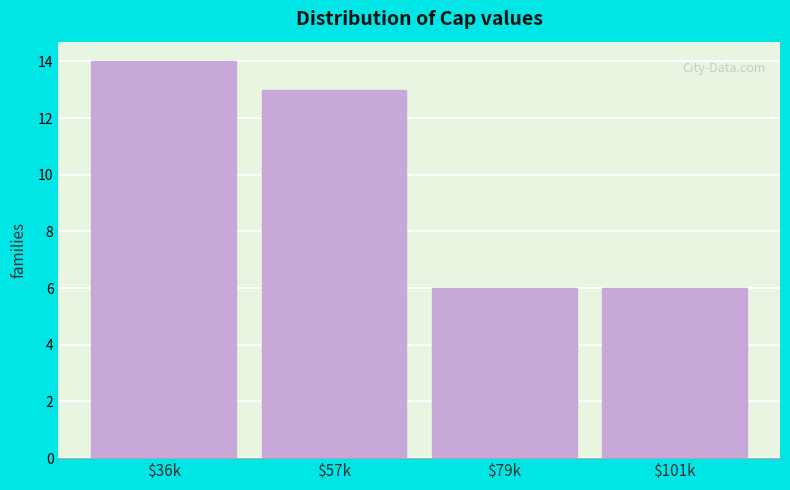

Reading left to right, extract all data points from this chart.

14	13	6	6